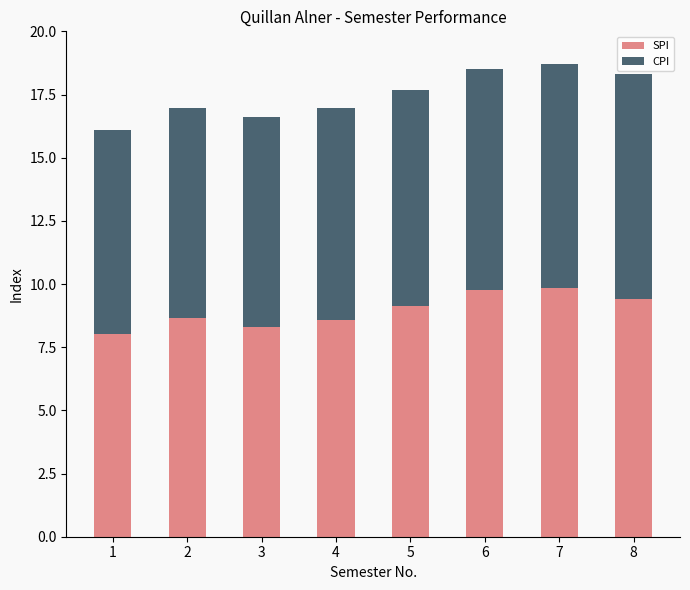

True or false: SPI has a value of 8.0 at 1.

True